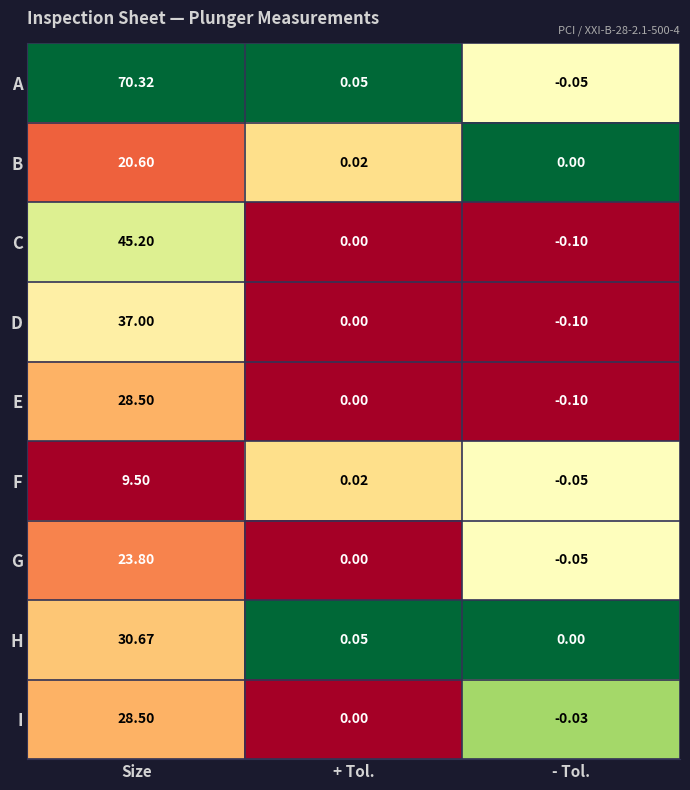

Which label corresponds to the smallest value in the chart?

- Tol.